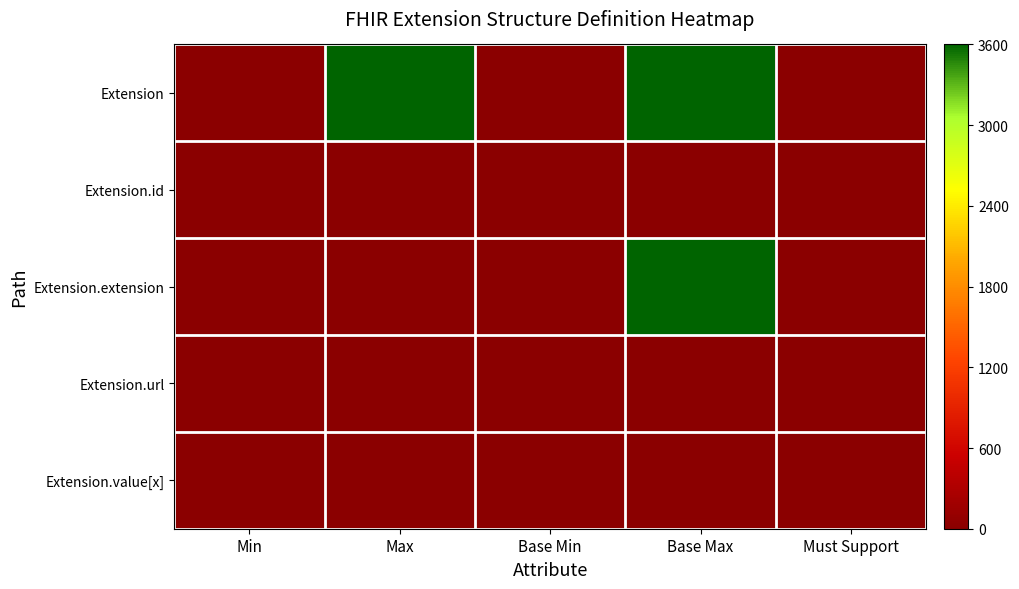

What is the spread (max minus min) of values at Max?

3600